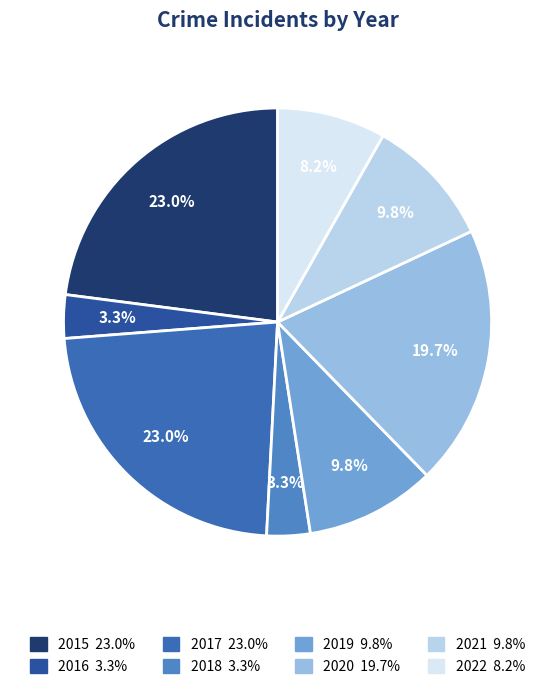

Does any single category account for the majority?

No